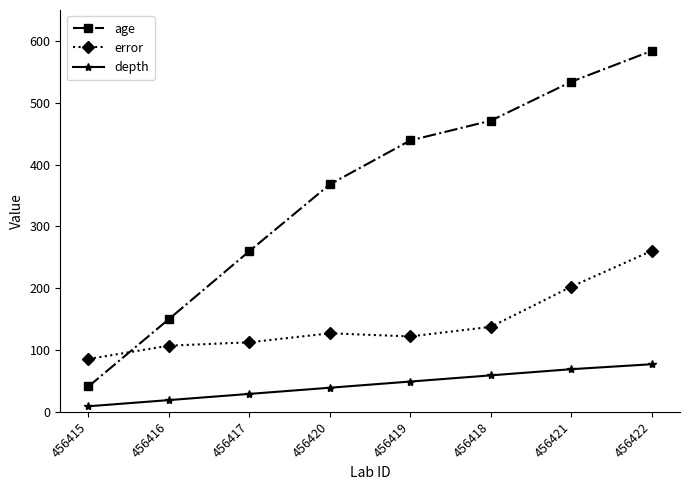

Where is error nearest to the value 173?

456421